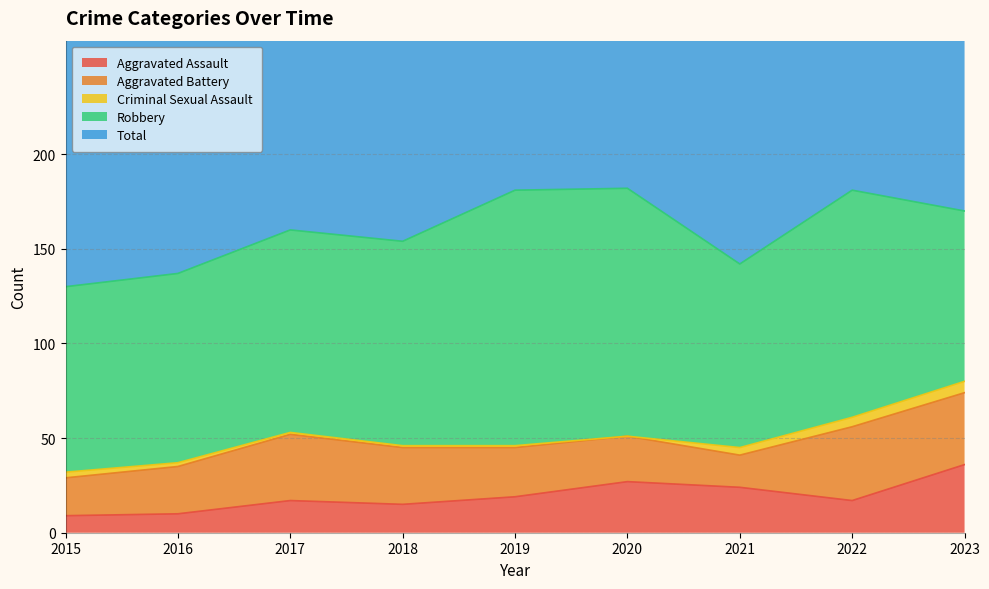

Where does the Aggravated Battery series first go above 26?

2017